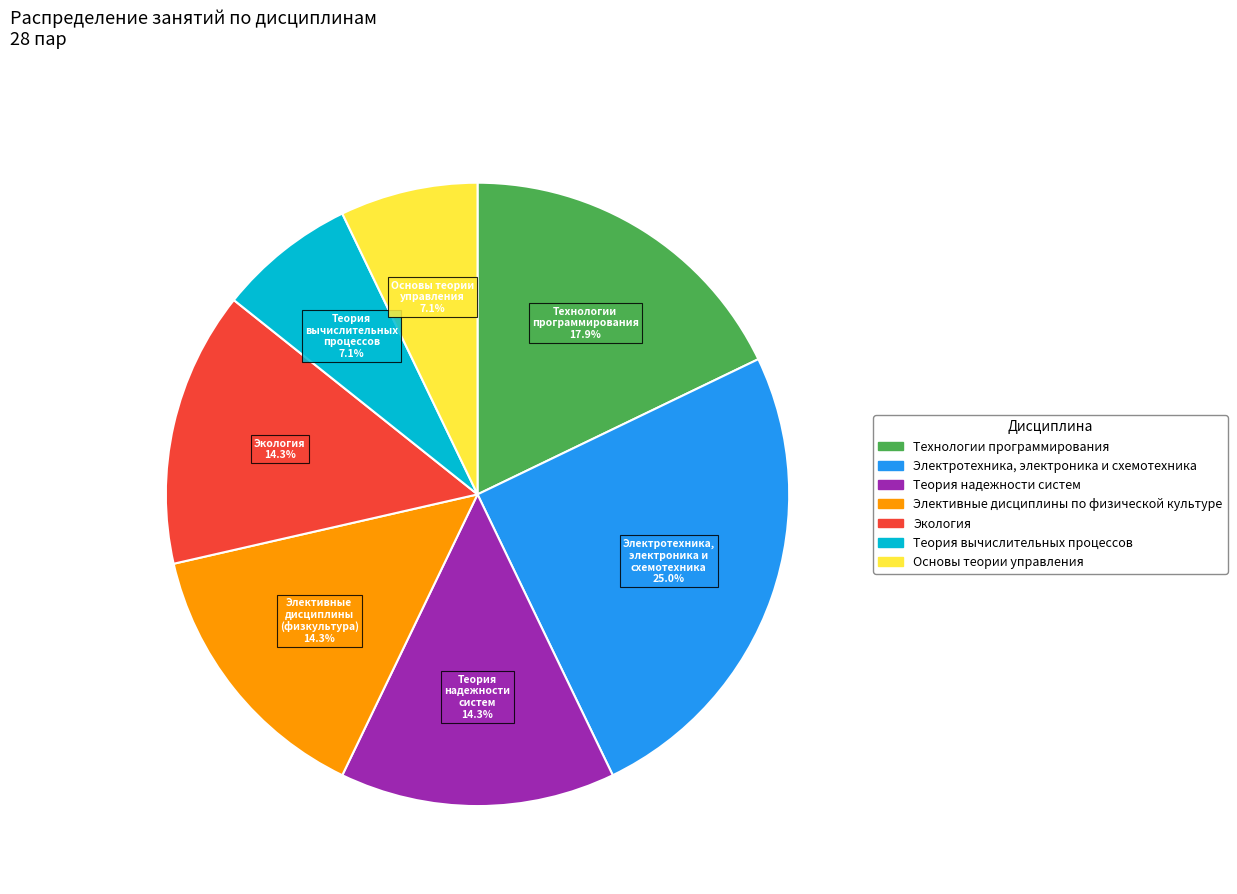

Count the number of slices in the pie.

7